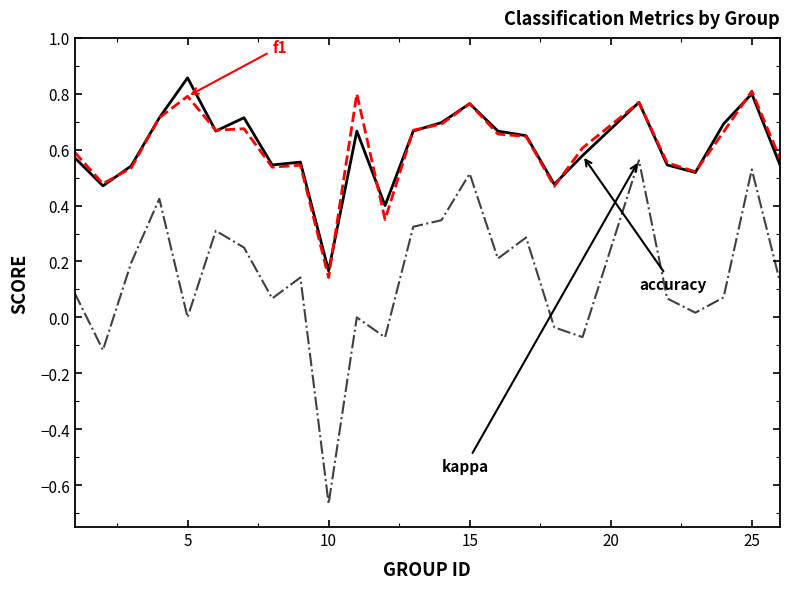

Which label corresponds to the smallest value in the chart?

10